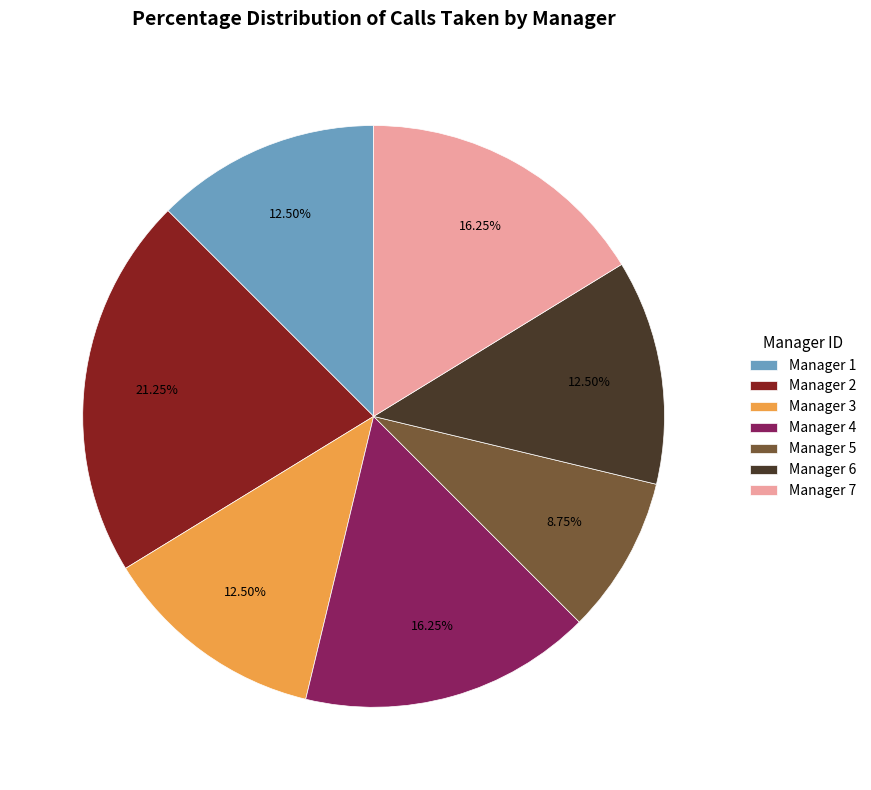

Is the sum of Manager 4 and Manager 2 greater than half?

No